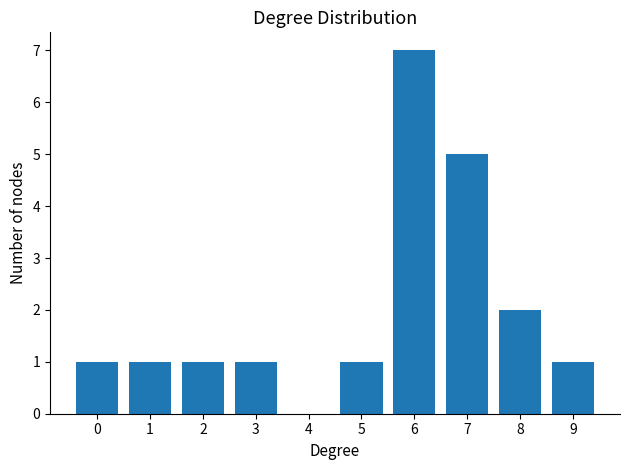

What is the minimum value shown in the chart?

1